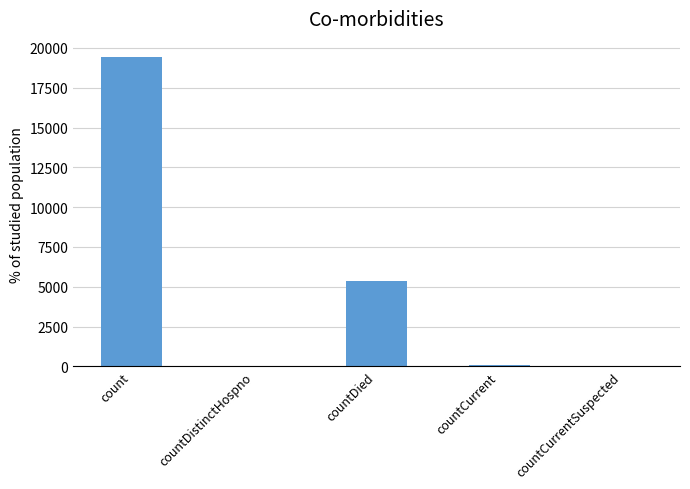

What is the sum of all values?

24875